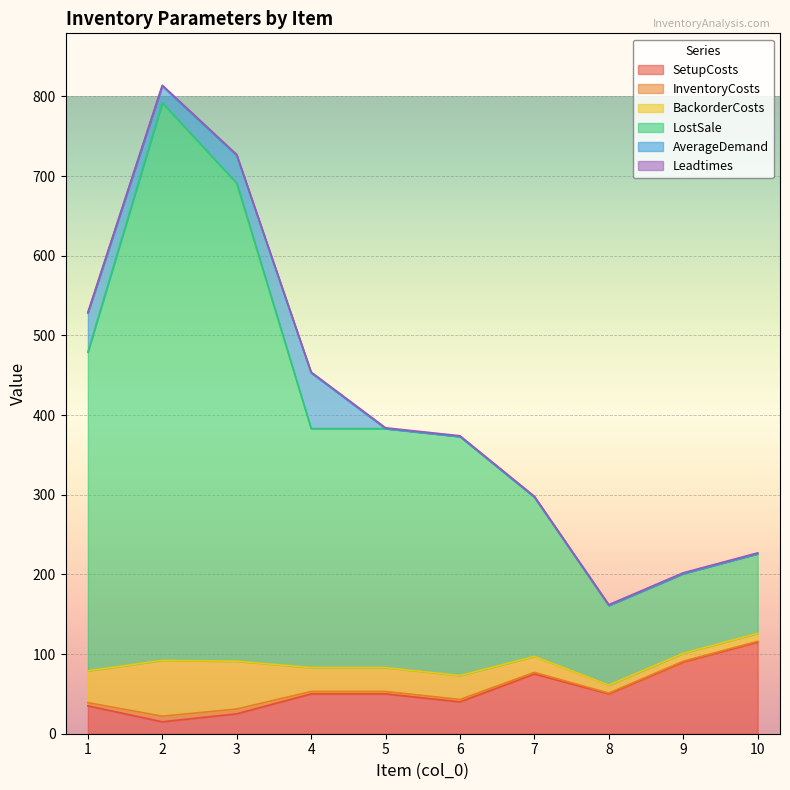

What is the highest value of the SetupCosts series?

115